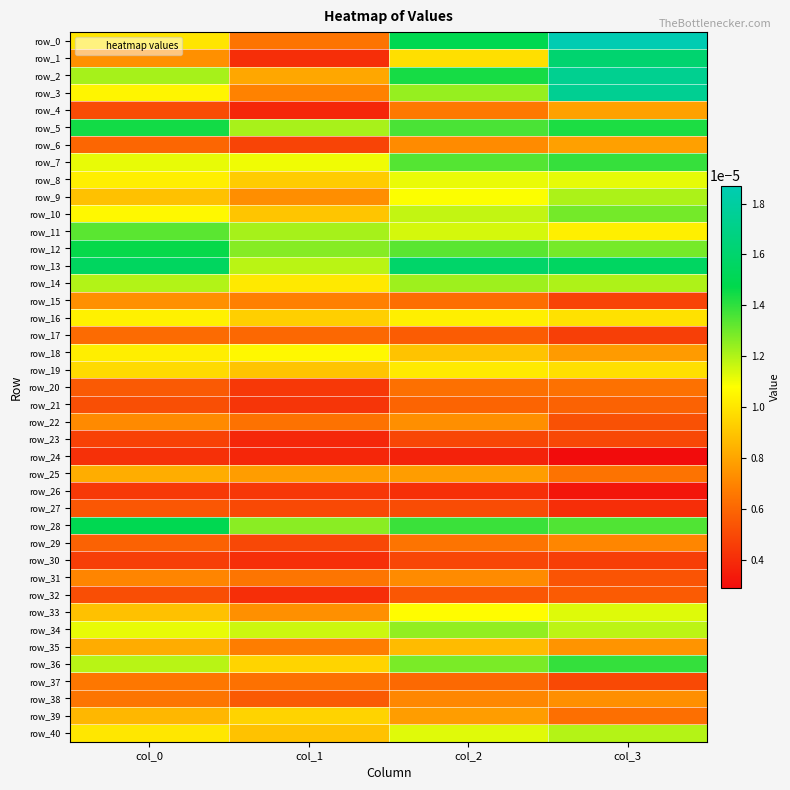

True or false: row_3 has a value of 0.0 at col_1.

True